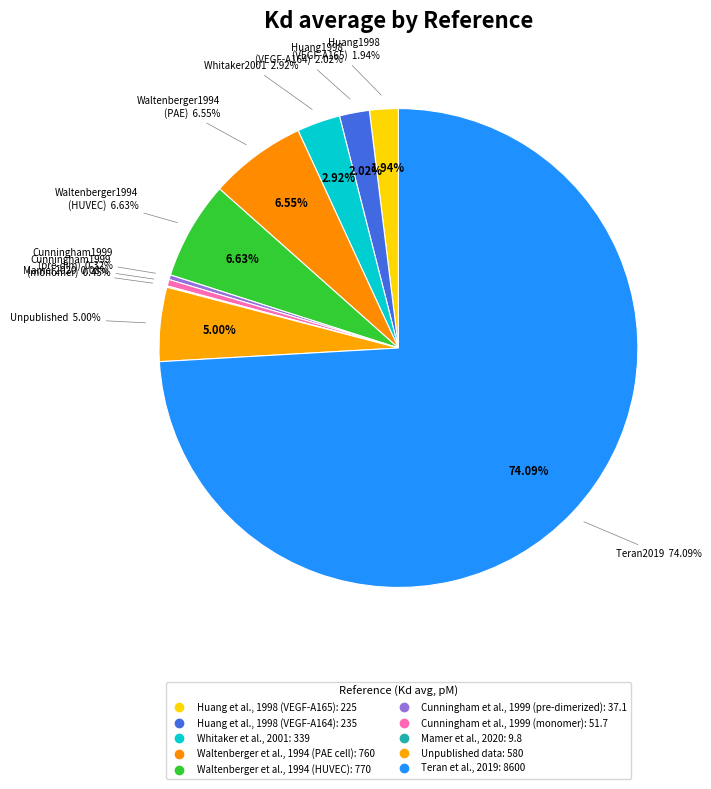

To the nearest percent, what portion does Huang et al., 1998 (VEGF-A164) represent?

2%